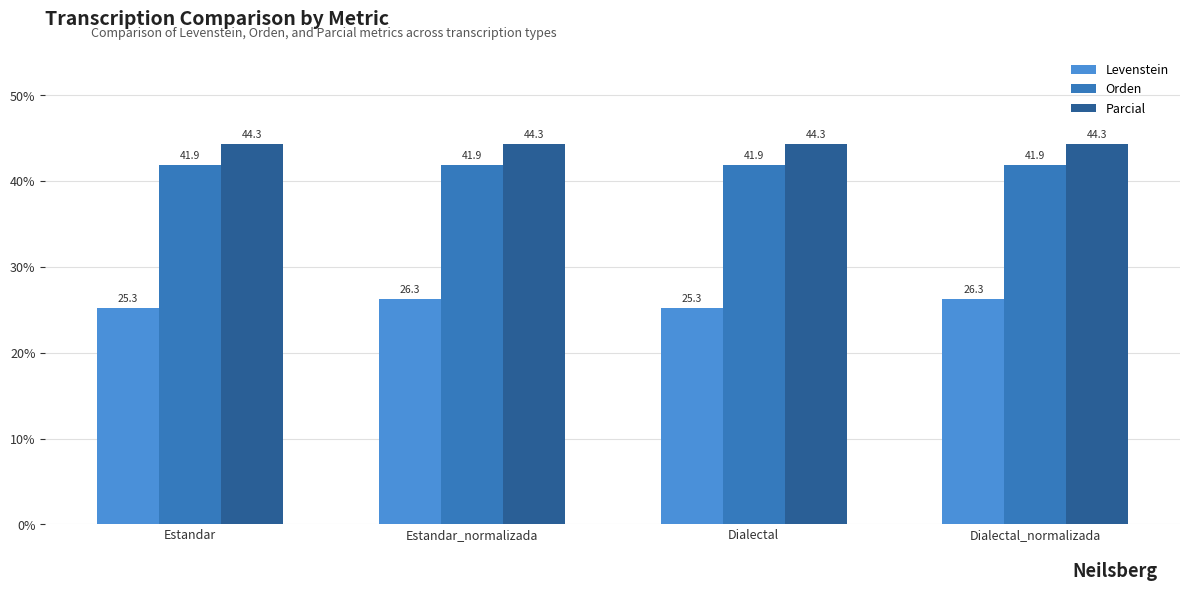

What value does the Levenstein series have at Estandar?

25.3